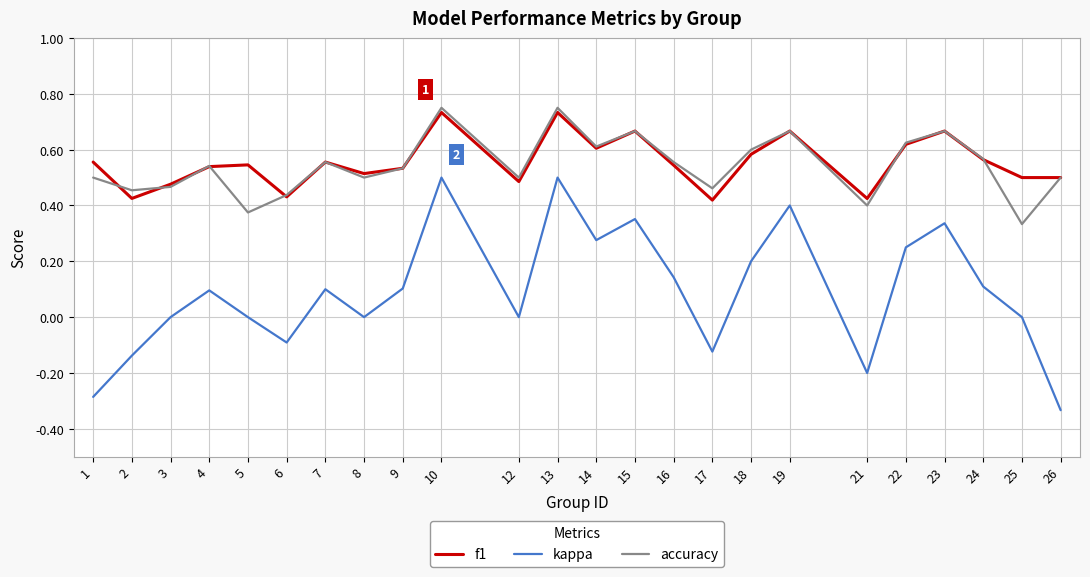

The value of kappa at 26 is -0.5. True or false?

False